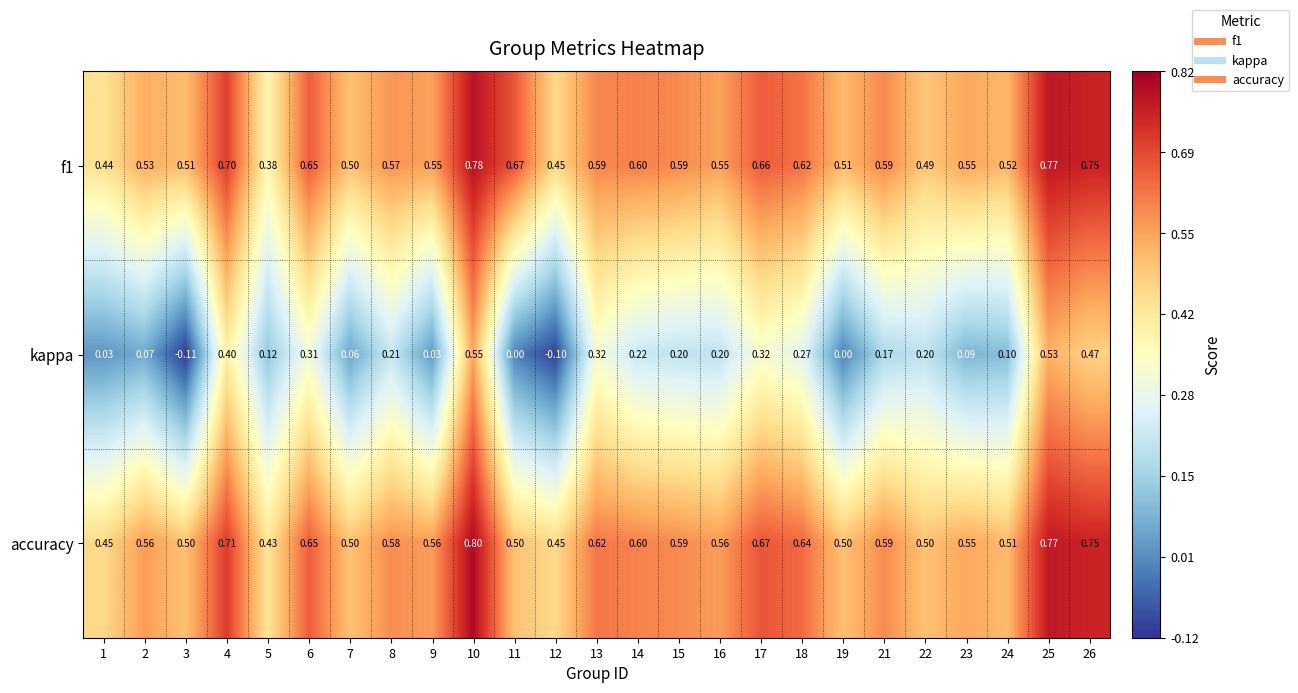

At 10, list the series in order from largest to smallest.

accuracy, f1, kappa